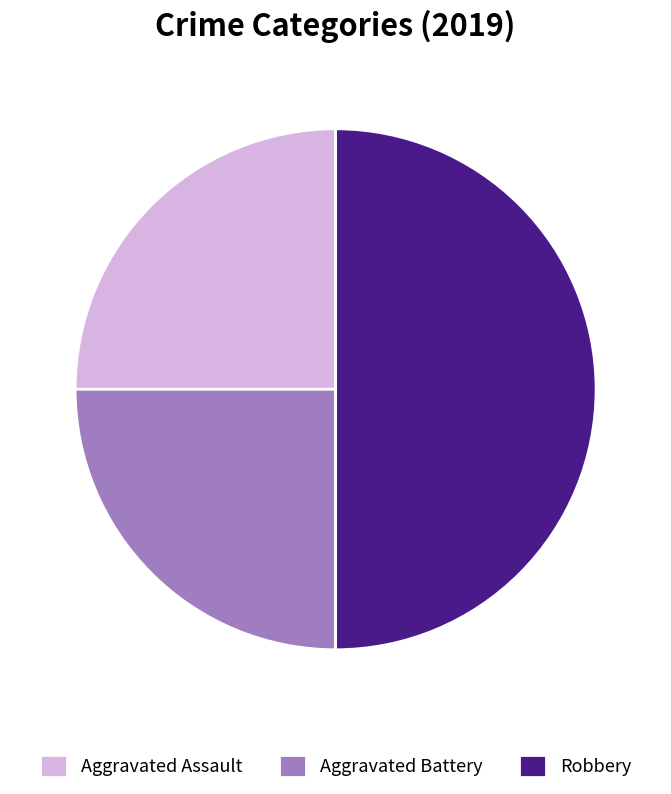

Is Aggravated Battery the majority of the pie?

No